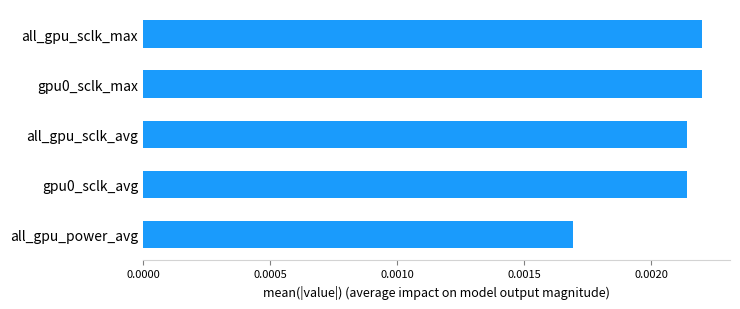

At which category does the chart reach its minimum across all series?

all_gpu_power_avg